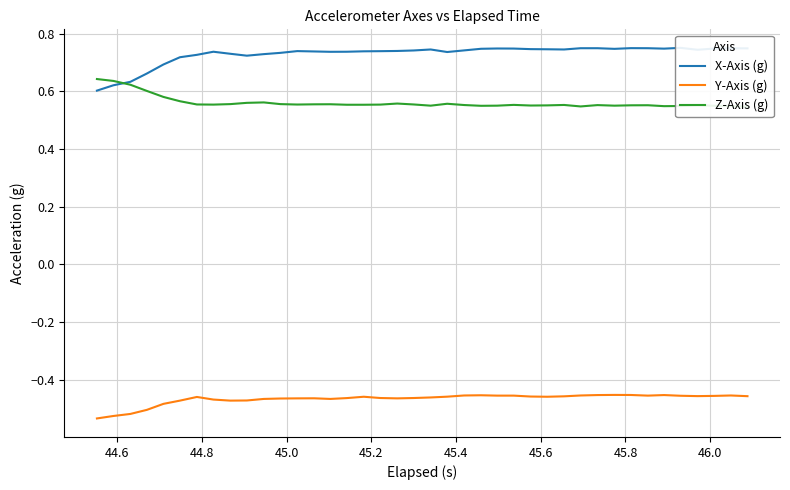

Rank the series by their maximum value, from highest to lowest.

X-Axis (g), Z-Axis (g), Y-Axis (g)